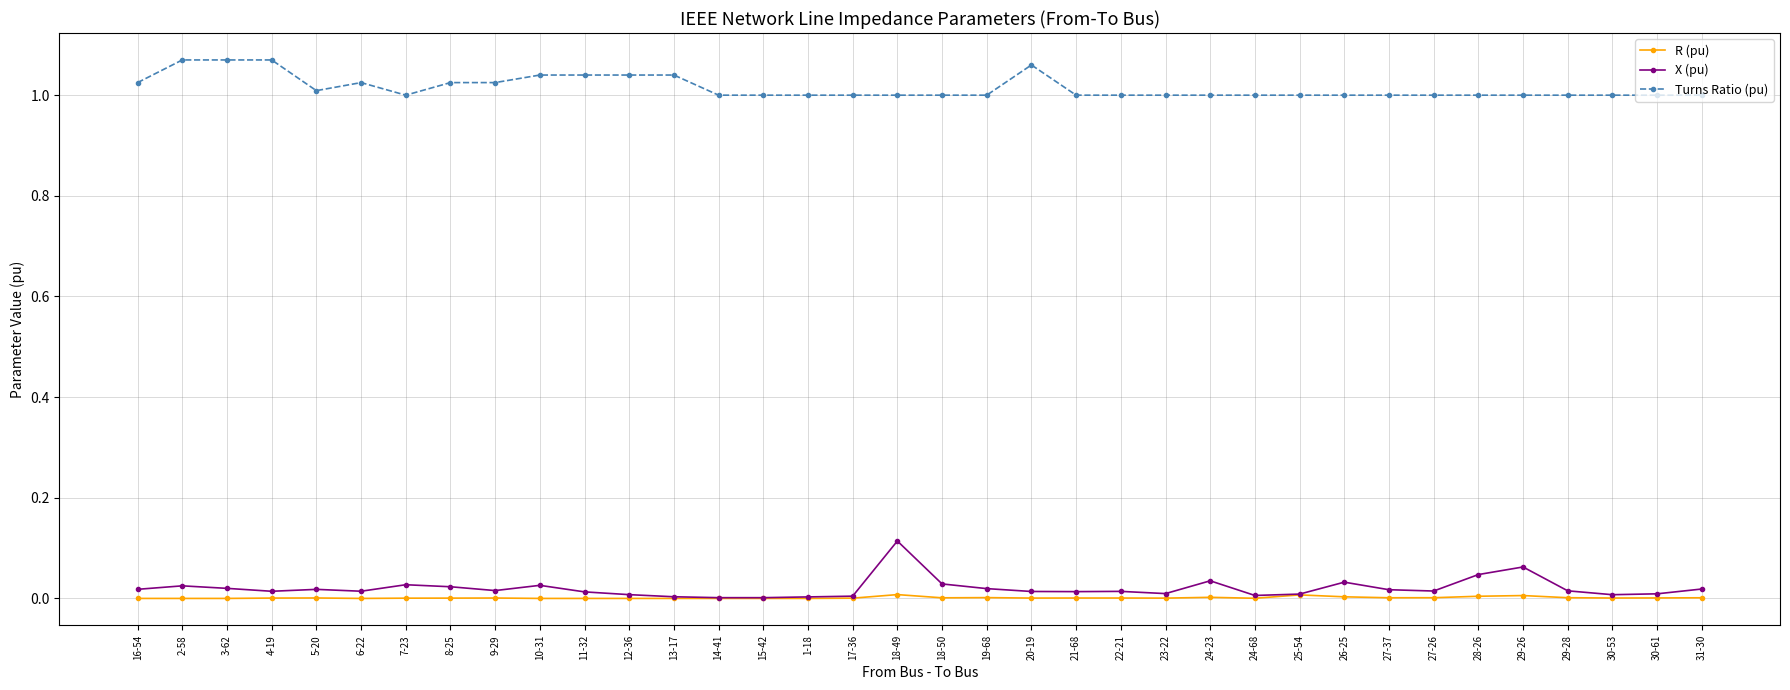

What is the label of the 23rd point from the right?

14-41